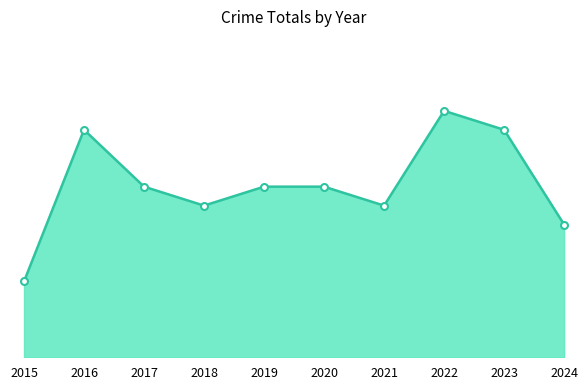

Does the chart have visible grid lines?

No